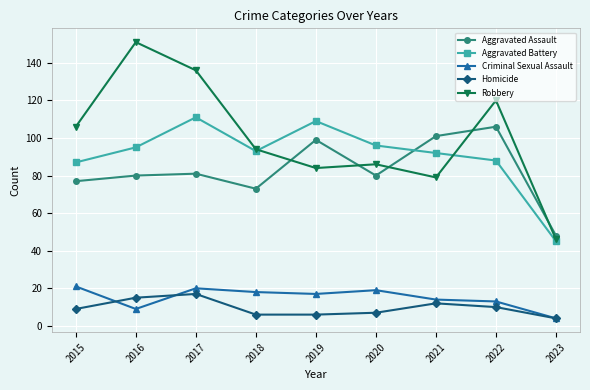

Which series has the largest total across all categories?

Robbery